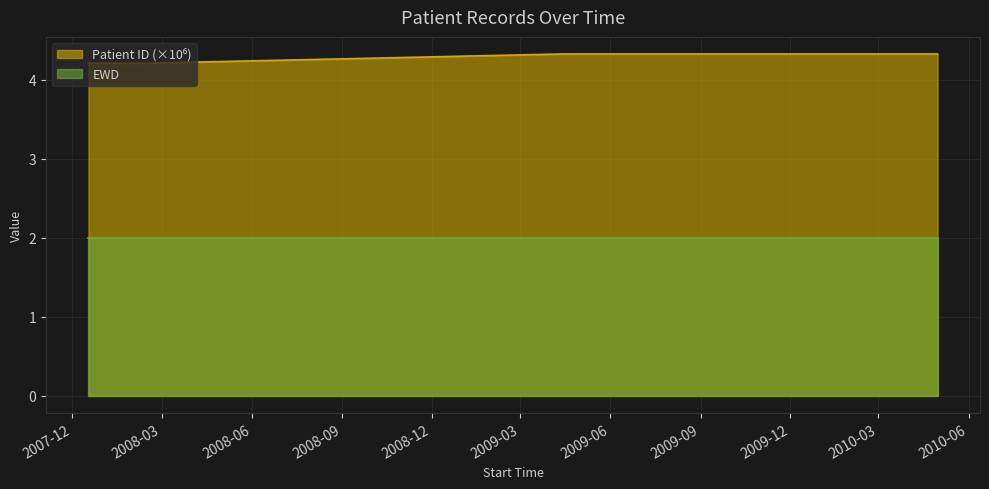

Which category has the lowest value across all series?

2007-12-17 11:17:07